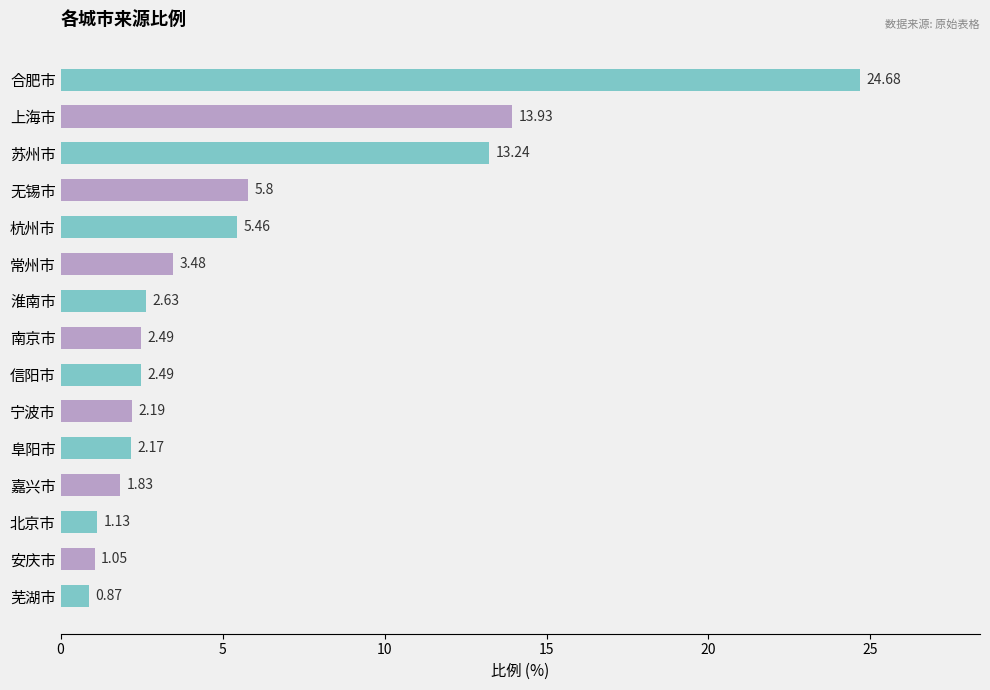

Are the bars grouped side by side (vs. stacked)?

No